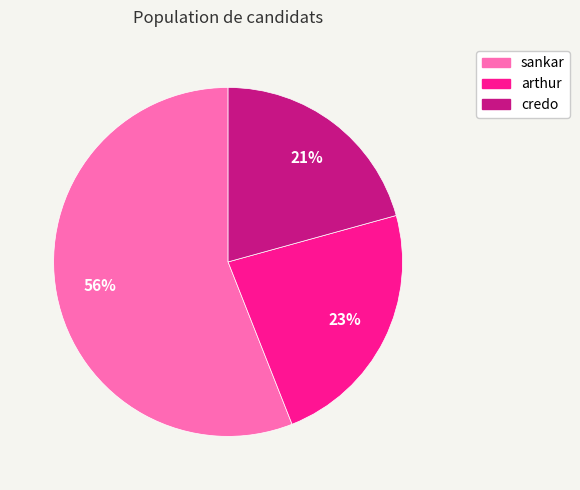

What percentage is the arthur slice, to the nearest percent?

23%